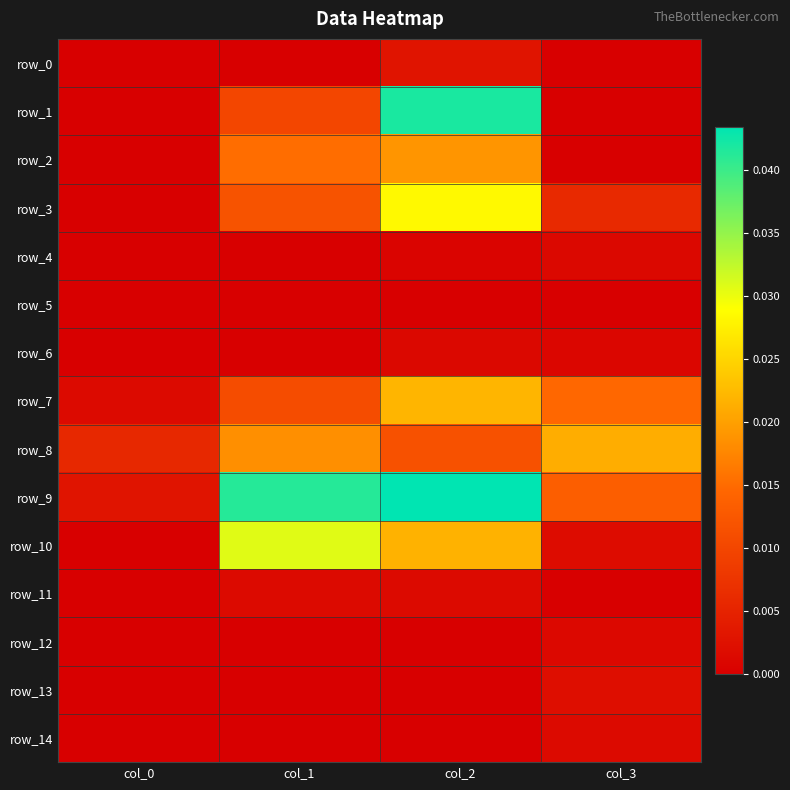

At col_3, list the series in order from largest to smallest.

row_8, row_7, row_9, row_3, row_13, row_10, row_14, row_12, row_4, row_6, row_11, row_2, row_5, row_0, row_1